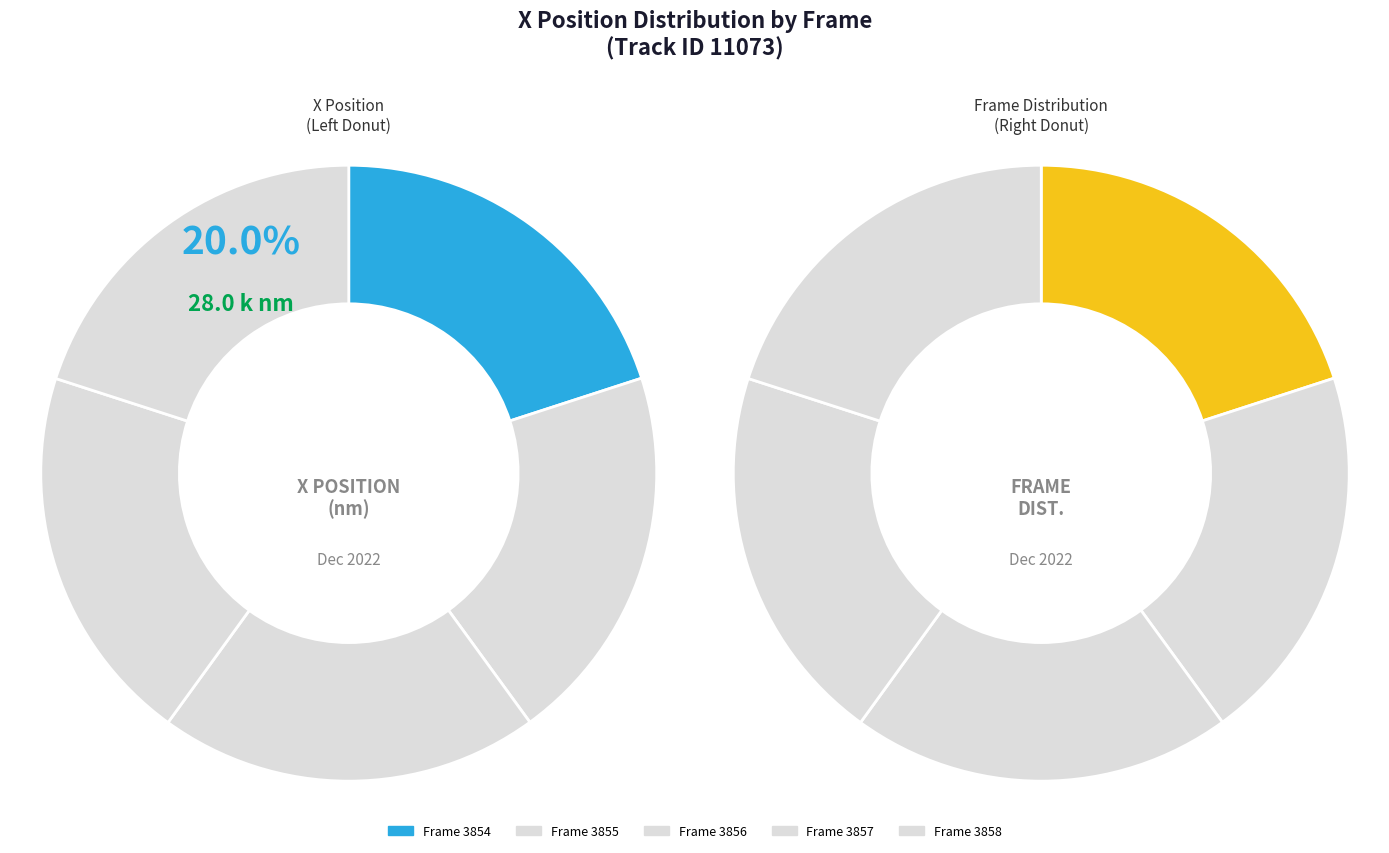

Do 3858 and 3857 together represent more than half of the pie?

No